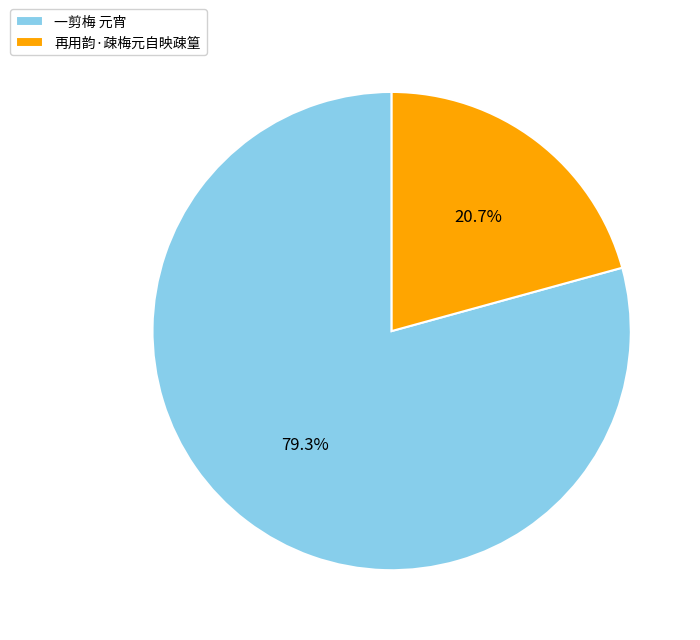

True or false: 再用韵·疎梅元自映疎篁 accounts for 21% of the total.

True